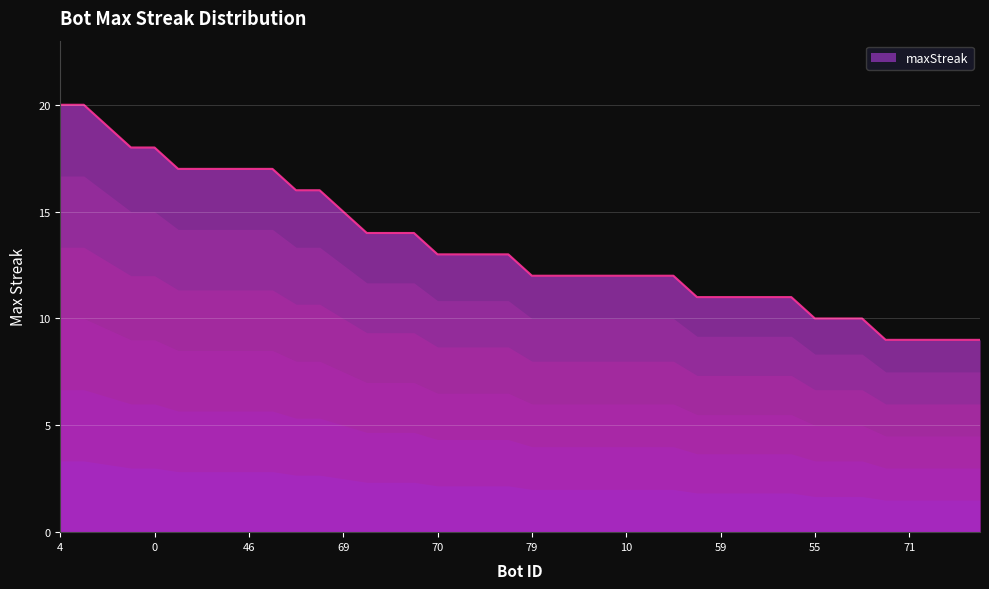

Does the chart display data point markers on the line(s)?

No